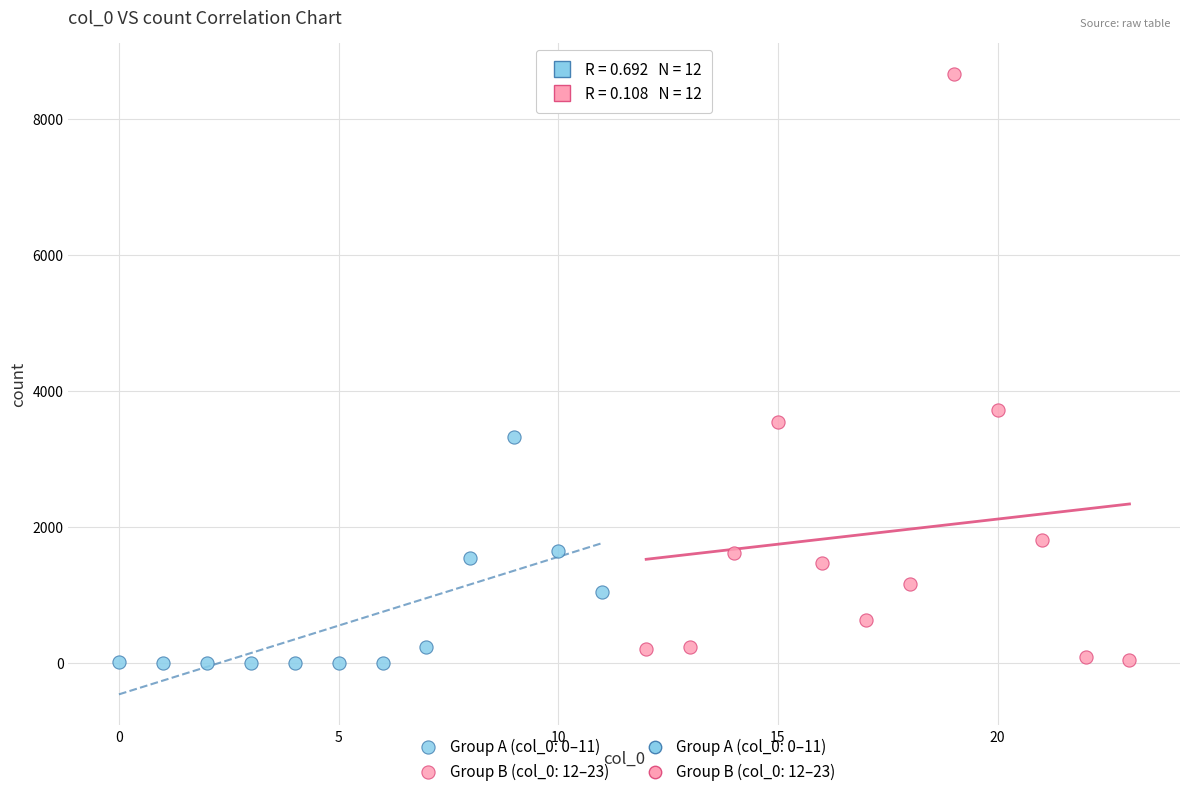

Which series has the largest Y range (max minus min)?

Group B (col_0: 12–23)